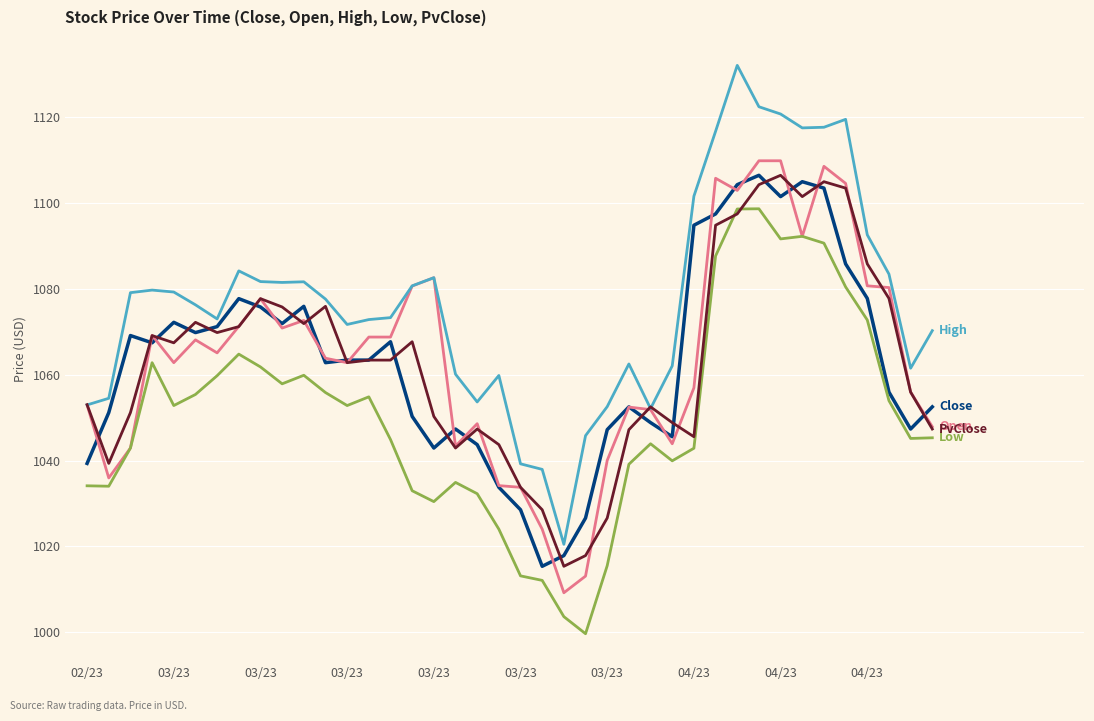

What is the maximum value shown in the chart?

1132.0